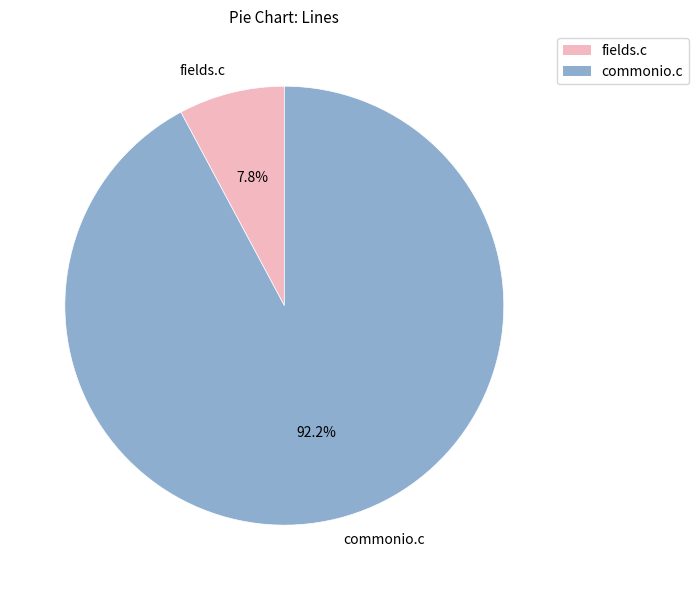

The commonio.c slice represents 92% of the pie. True or false?

True